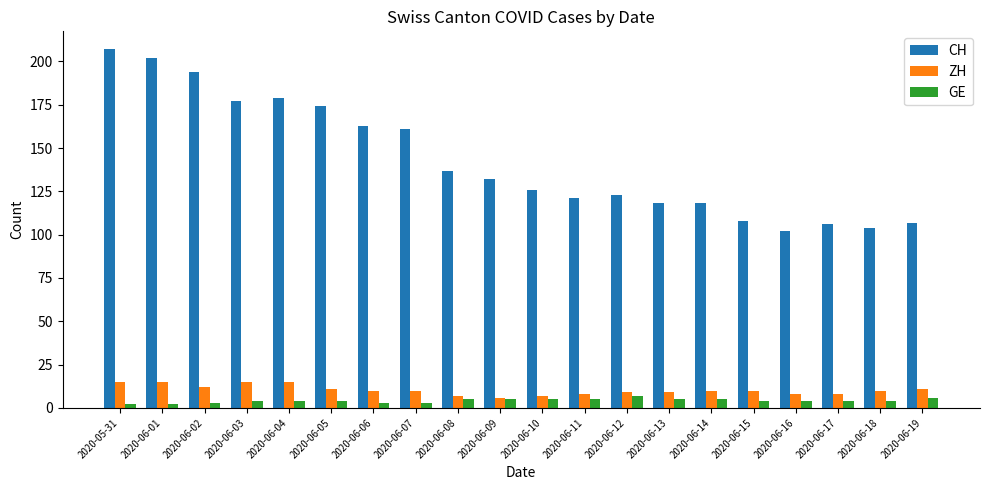

Are the bars grouped side by side (vs. stacked)?

Yes